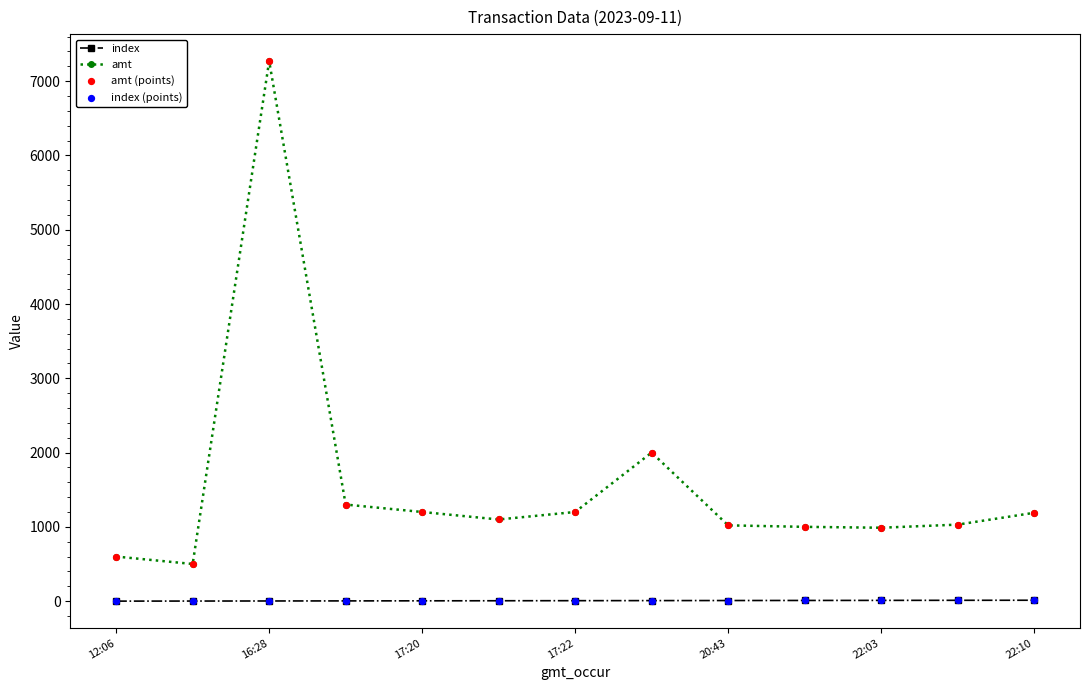

Which series has the largest range (max minus min)?

amt